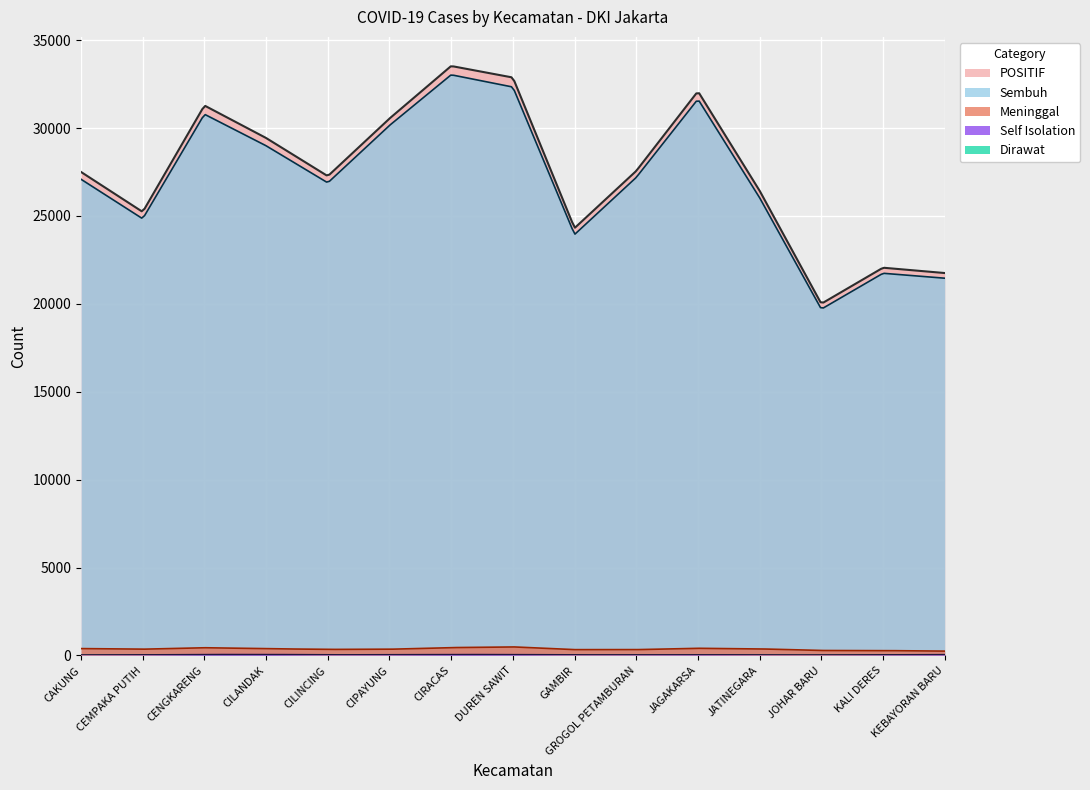

Which series has the widest spread of values?

POSITIF